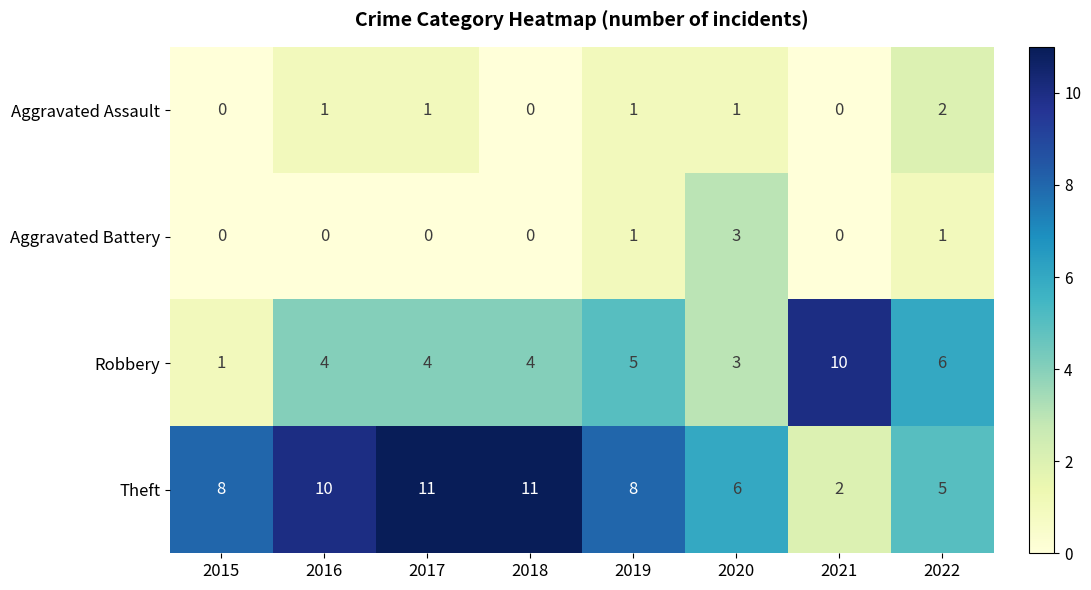

What is the sum of the Robbery values at 2017 and 2016?

8